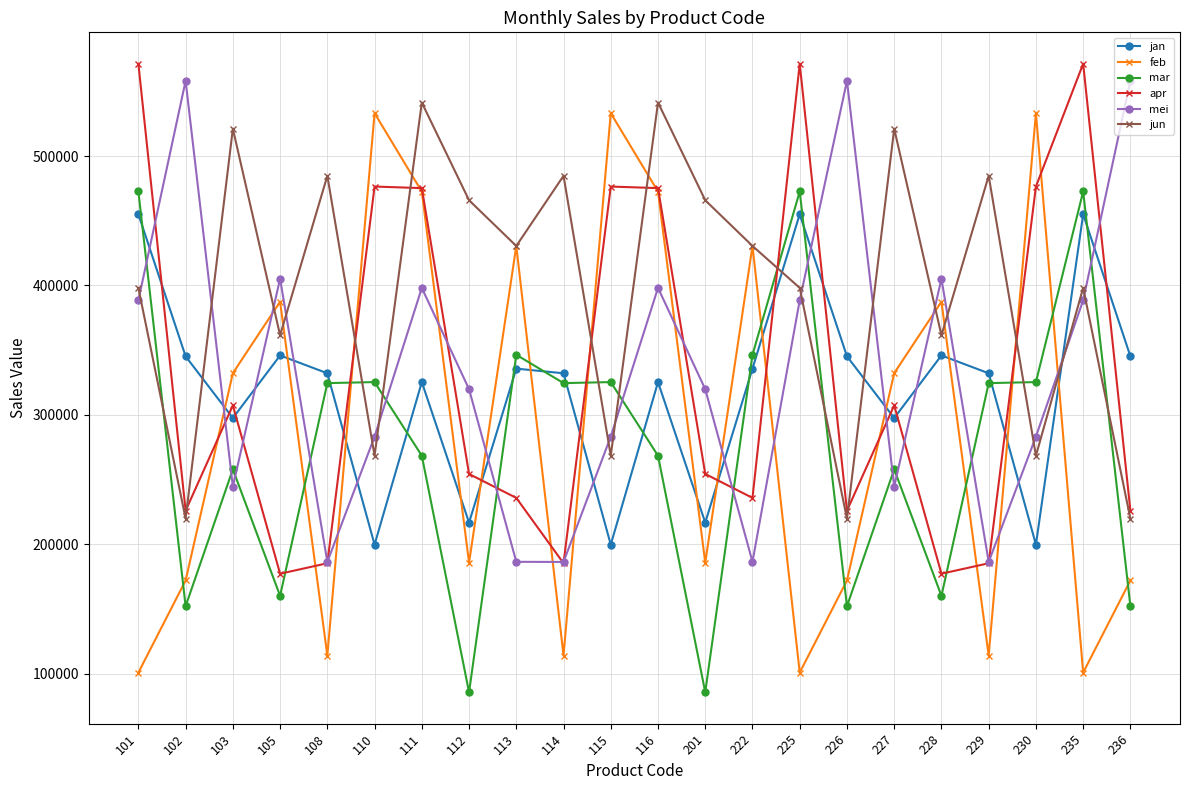

True or false: mei has more than 2 interior local peaks.

True